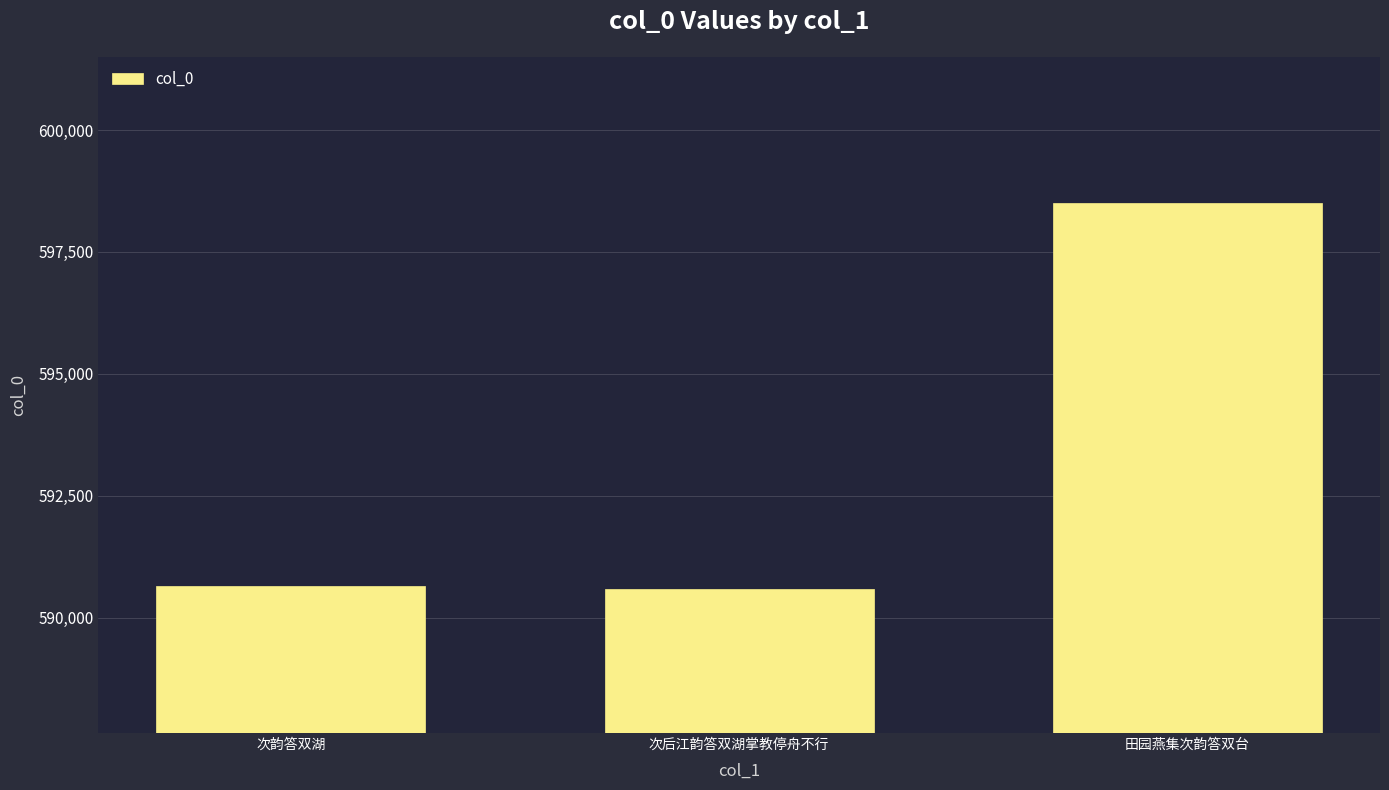

Approximately how many times larger is the value at 次韵答双湖 compared to 次后江韵答双湖掌教停舟不行?

1.0